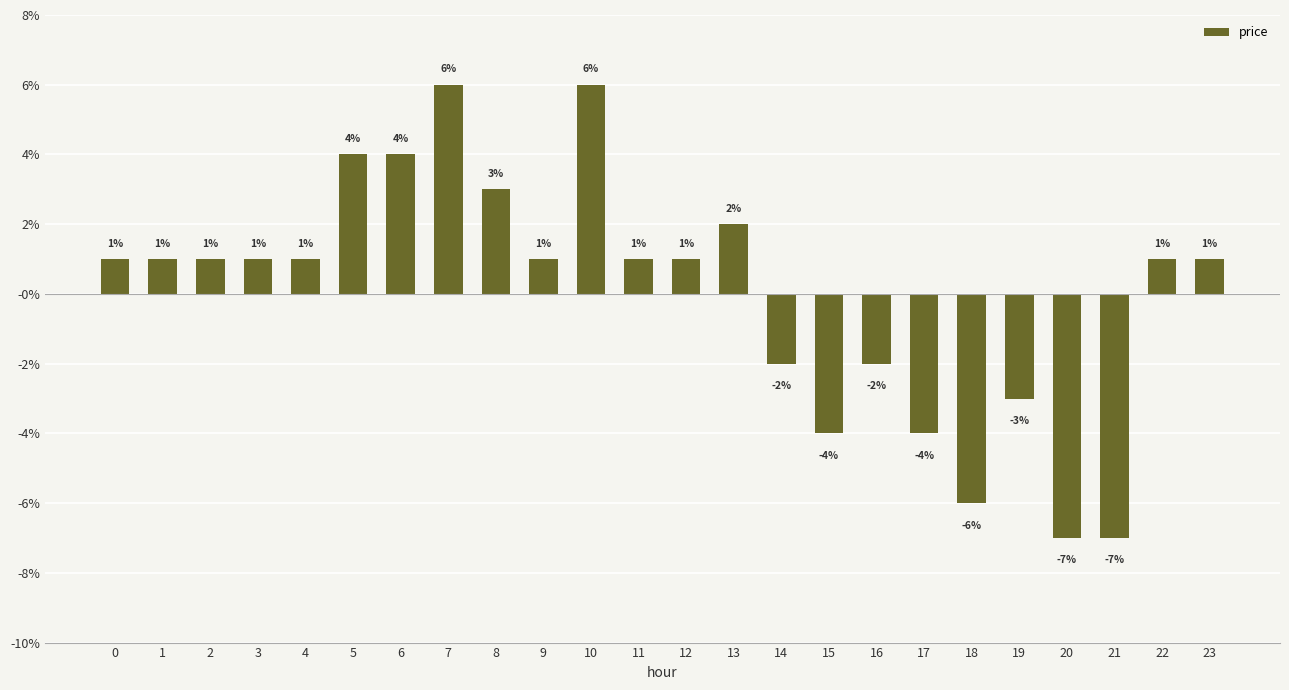

Which has a higher value, 6 or 8?

6